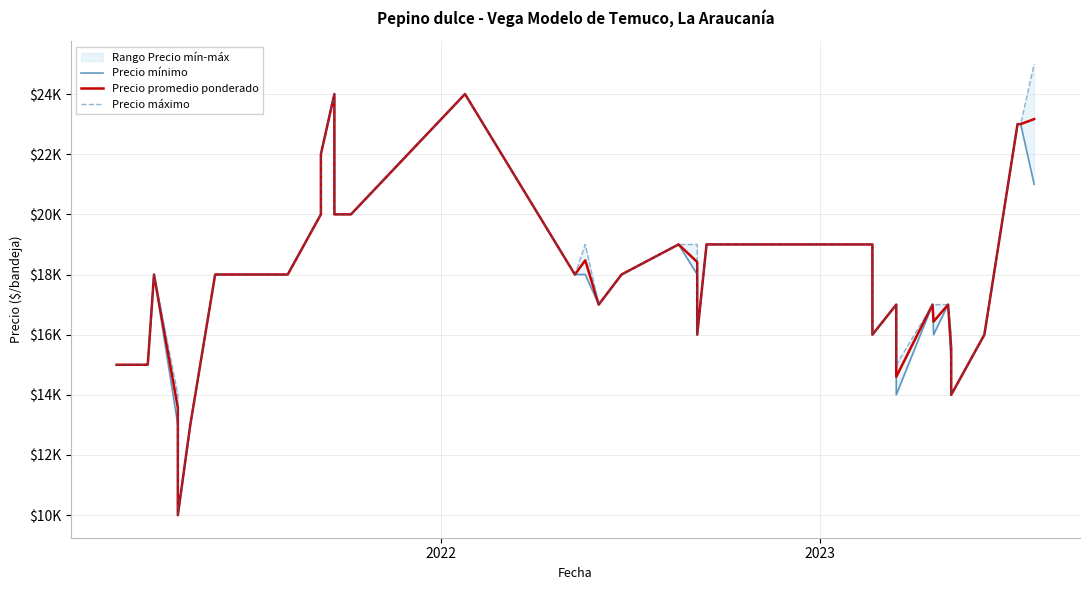

How many lines are shown in the chart?

3